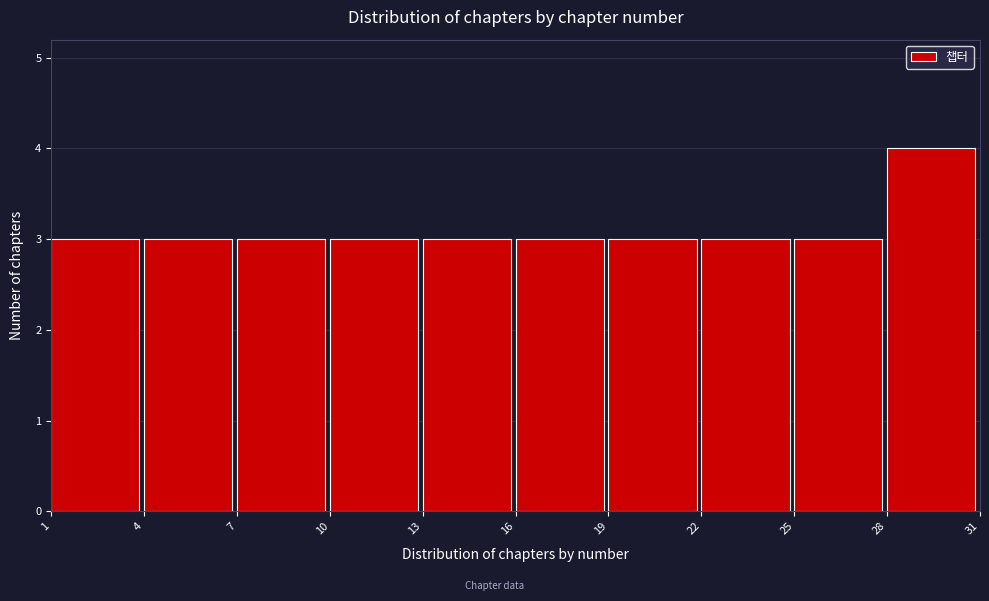

Reading left to right, list every bar in this chart as the range it spans on the x-axis followed by its height. The values are not printed on the chart, so give them approximately, as read against the axis.

1 to 4: 3
4 to 7: 3
7 to 10: 3
10 to 13: 3
13 to 16: 3
16 to 19: 3
19 to 22: 3
22 to 25: 3
25 to 28: 3
28 to 31: 4